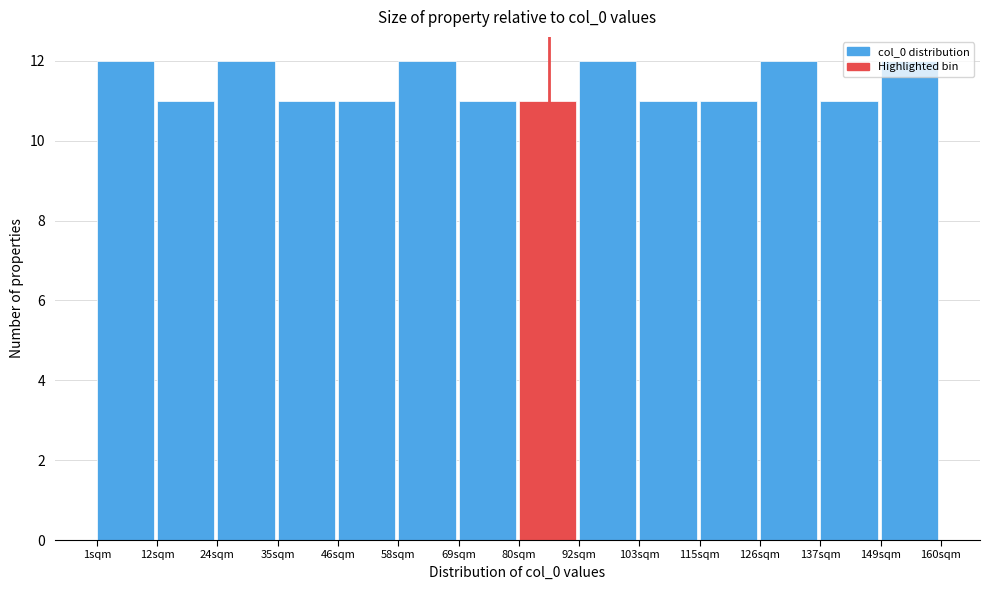

Reading left to right, list every bar in this chart as the range it spans on the x-axis followed by its height. Neither the bar edges nor the heights are printed on the chart, so give them approximately, as read against the axes.

2 to 12: 12
12 to 24: 11
24 to 36: 12
36 to 46: 11
46 to 58: 11
58 to 70: 12
70 to 80: 11
80 to 92: 11
92 to 104: 12
104 to 114: 11
114 to 126: 11
126 to 138: 12
138 to 148: 11
148 to 160: 12